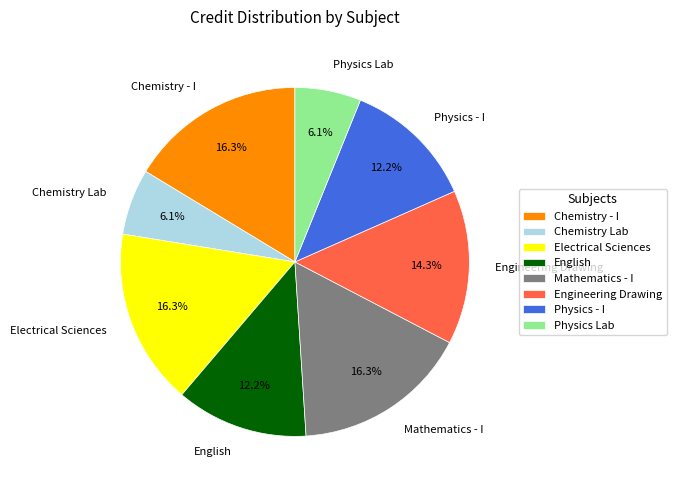

Is there a majority slice in this chart?

No